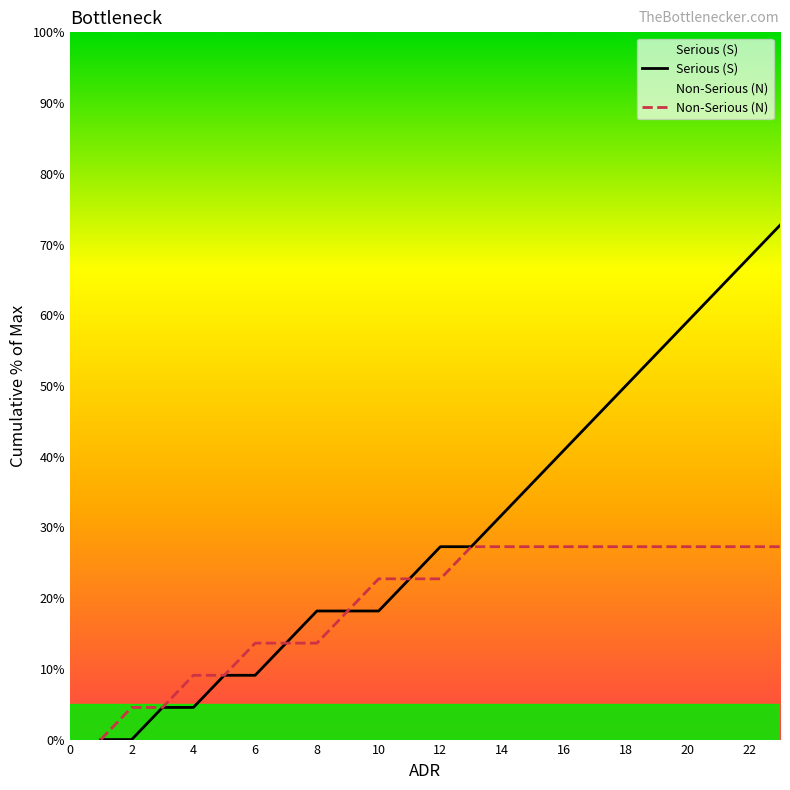

What is the maximum value shown in the chart?

72.7